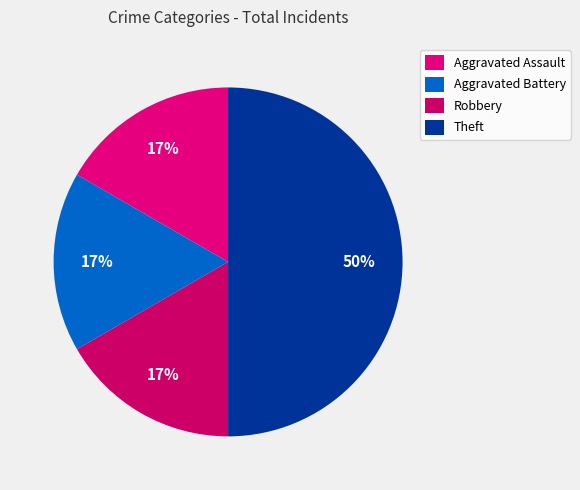

True or false: Robbery accounts for 17% of the total.

True